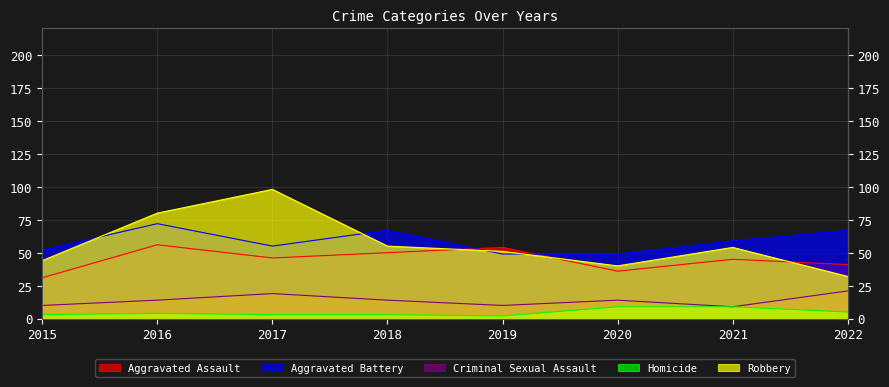

True or false: Robbery and Aggravated Battery intersect in this chart.

True